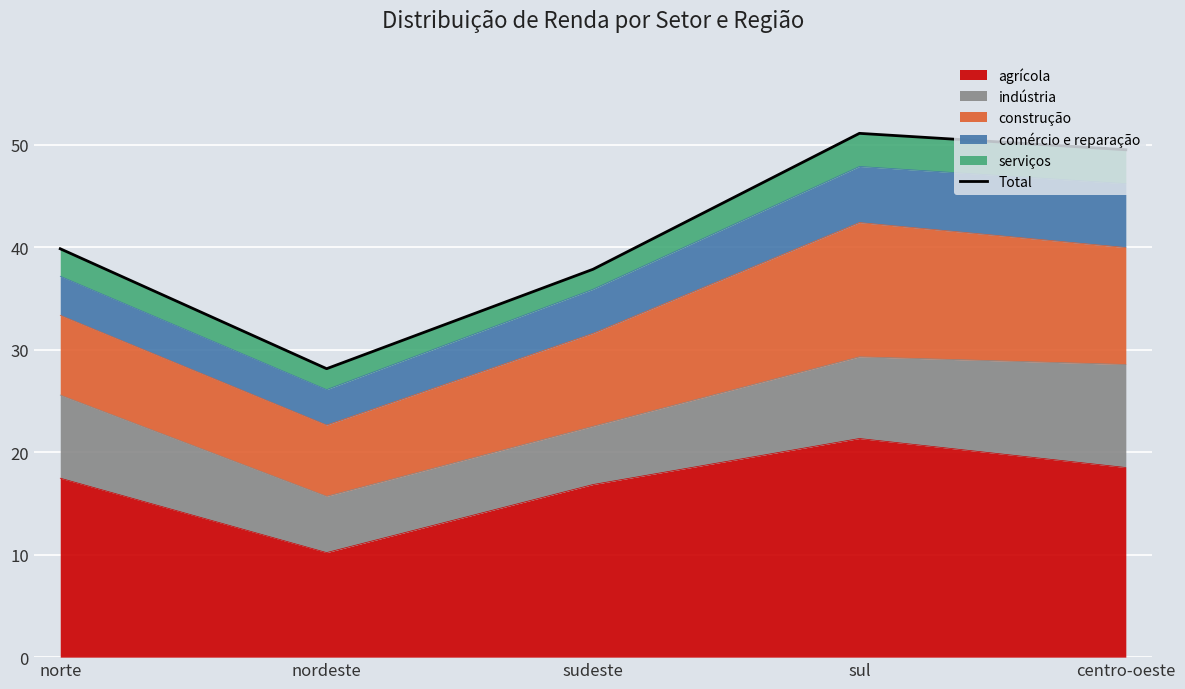

How many lines are shown in the chart?

1